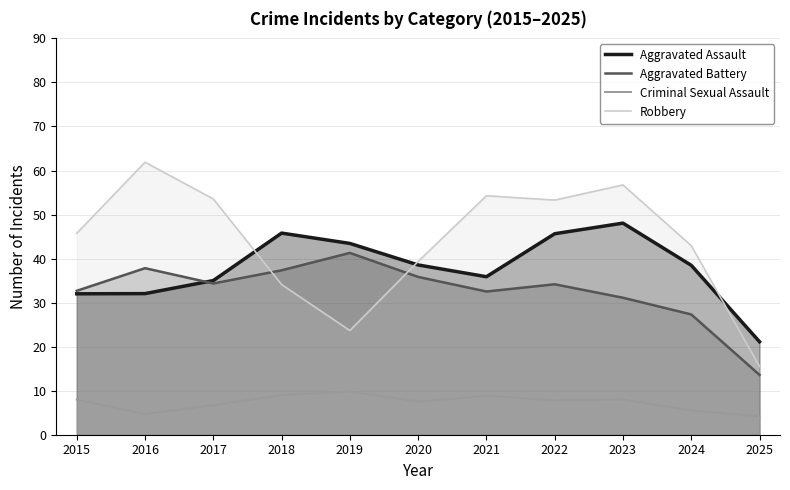

Rank the series at 2021 from lowest to highest value.

Criminal Sexual Assault, Aggravated Battery, Aggravated Assault, Robbery